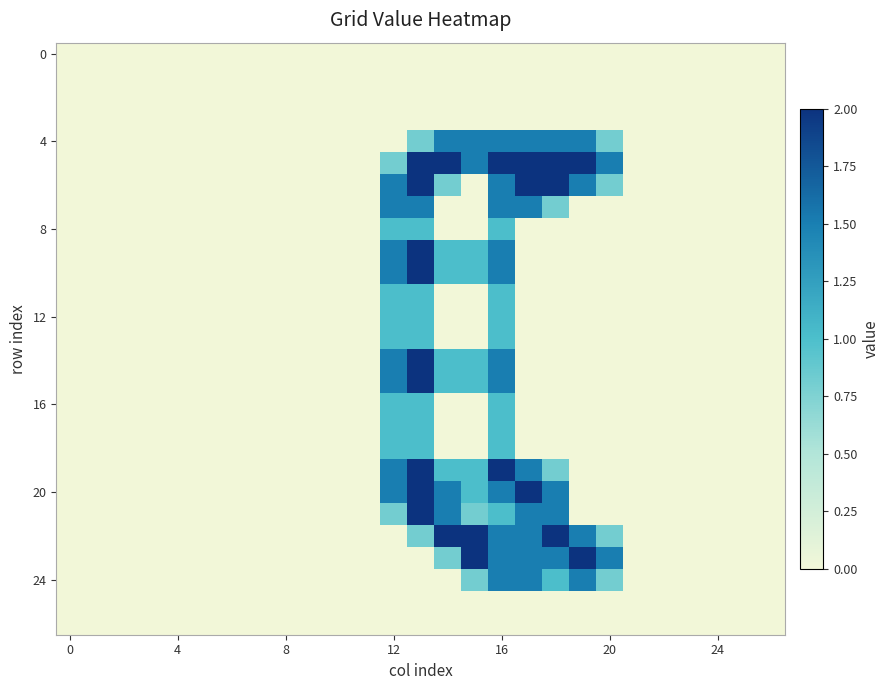

Count the number of data series in this chart.

27